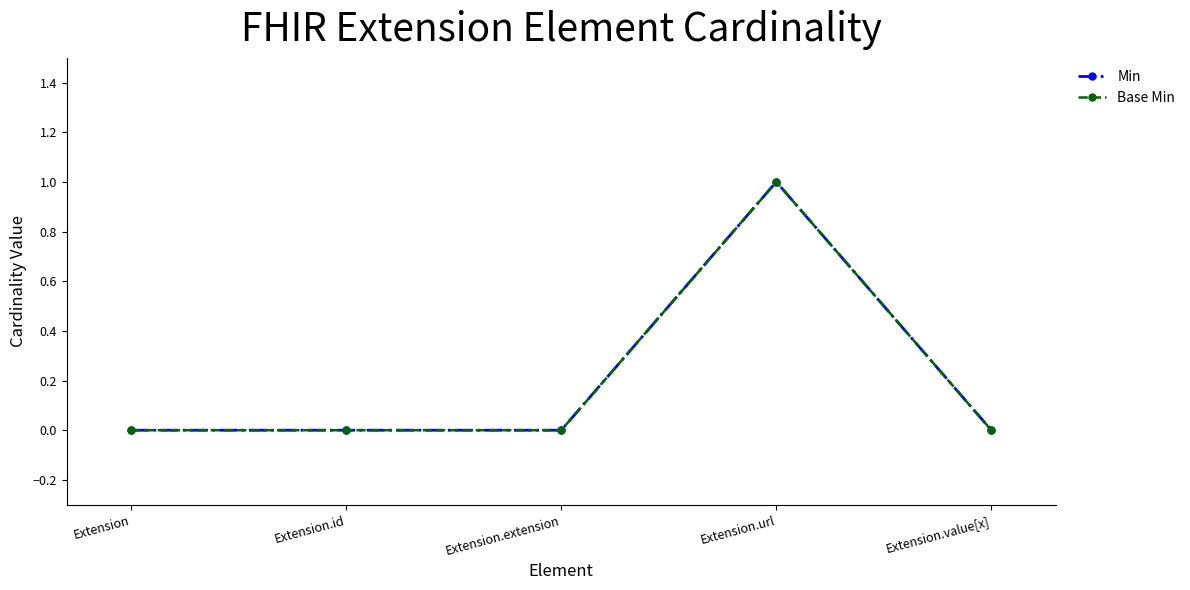

Is this an area chart (filled region under the line)?

No